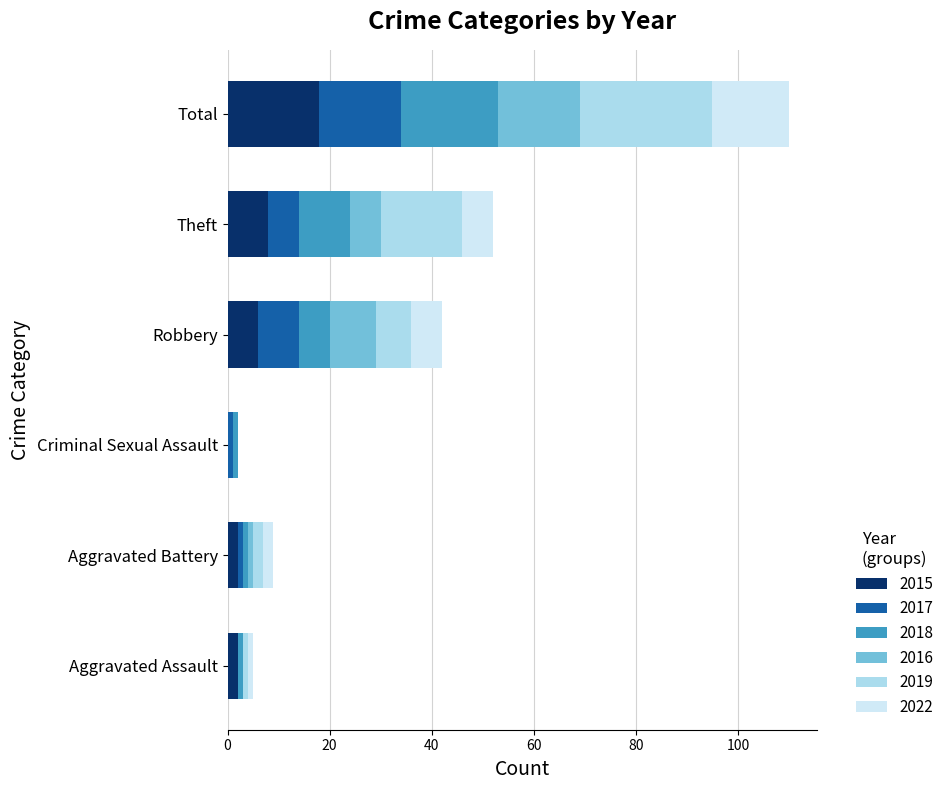

What is the maximum value for 2015?

18